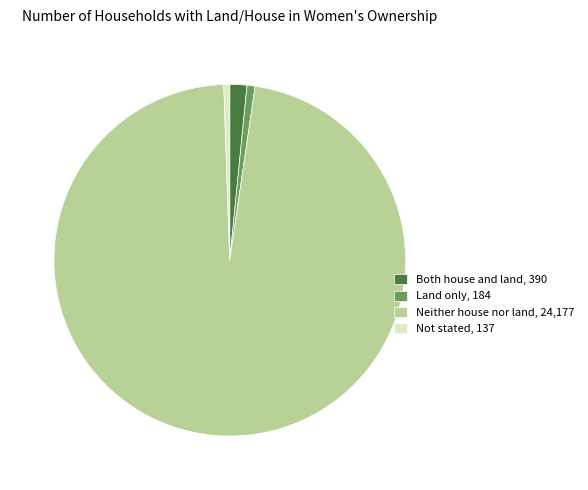

The Land only, 184 slice represents 11% of the pie. True or false?

False